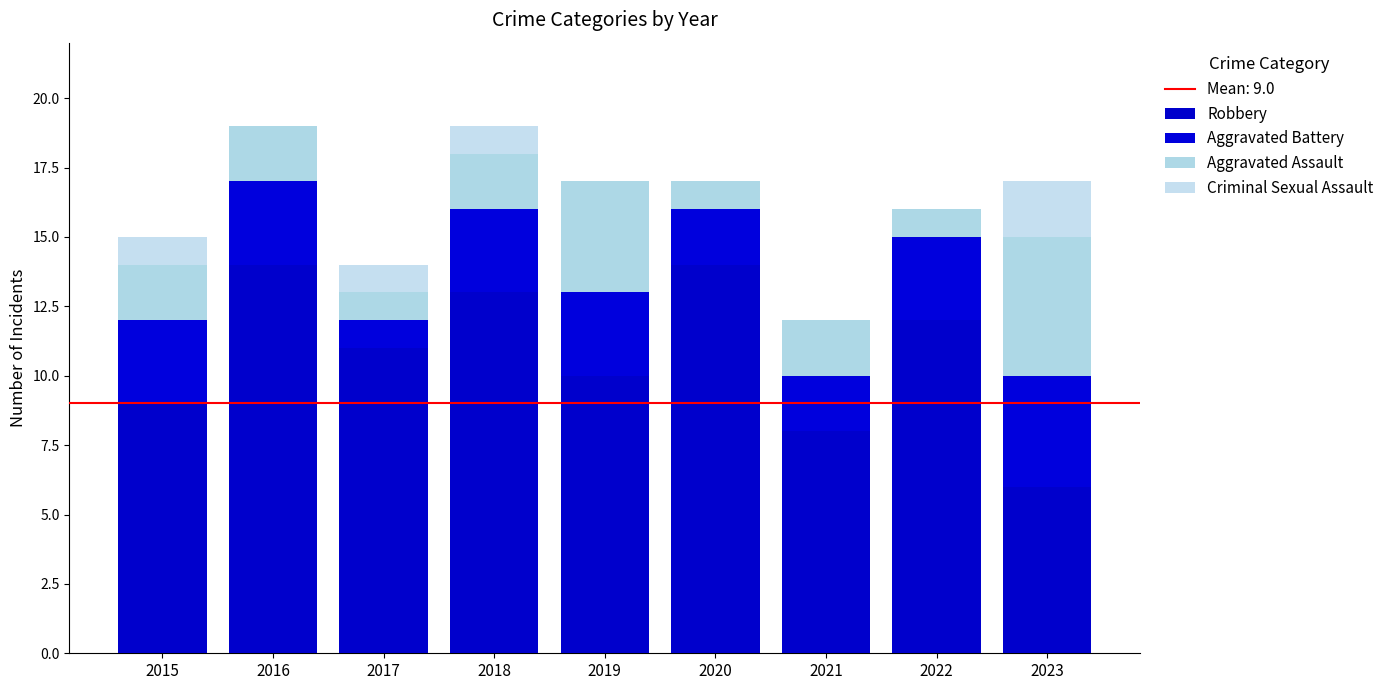

Read the Aggravated Battery value at 2017.

1